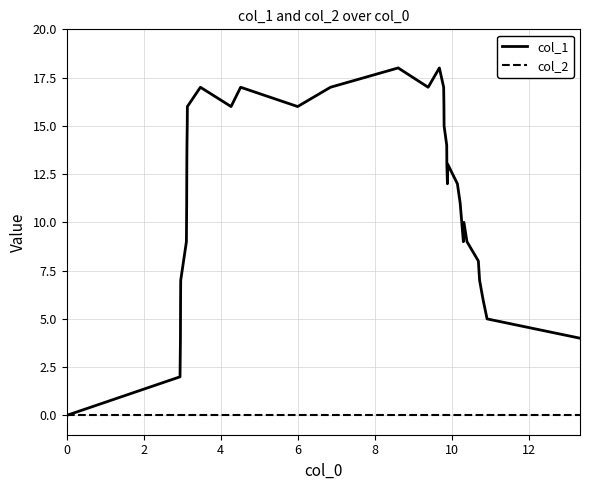

What is the greatest value displayed?

18